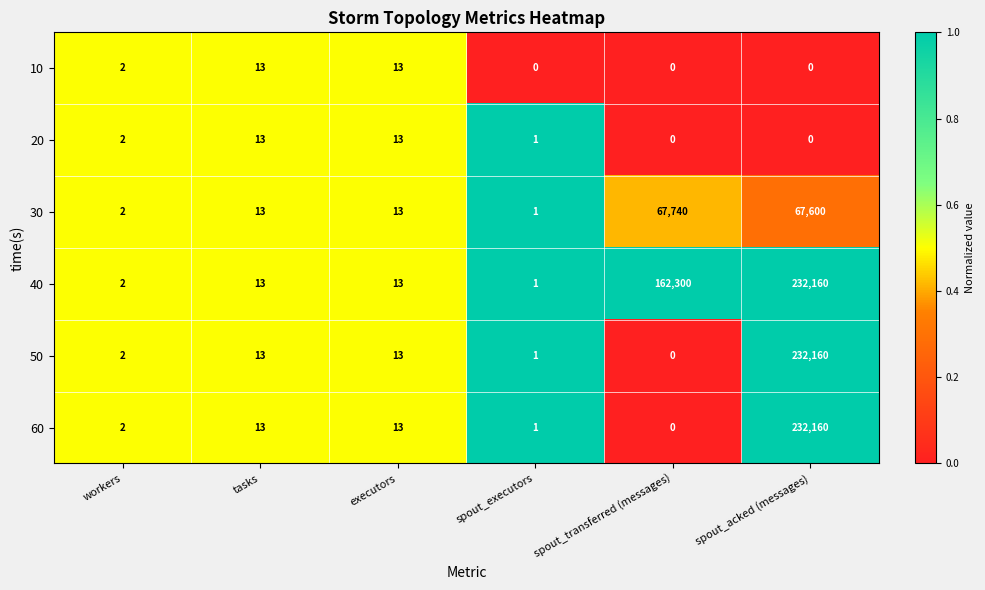

What is the sum of all 40 values?

394489